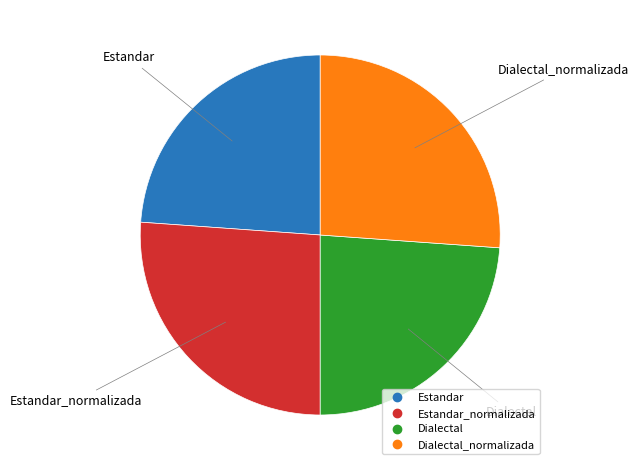

Is there any slice that represents more than half of the pie?

No